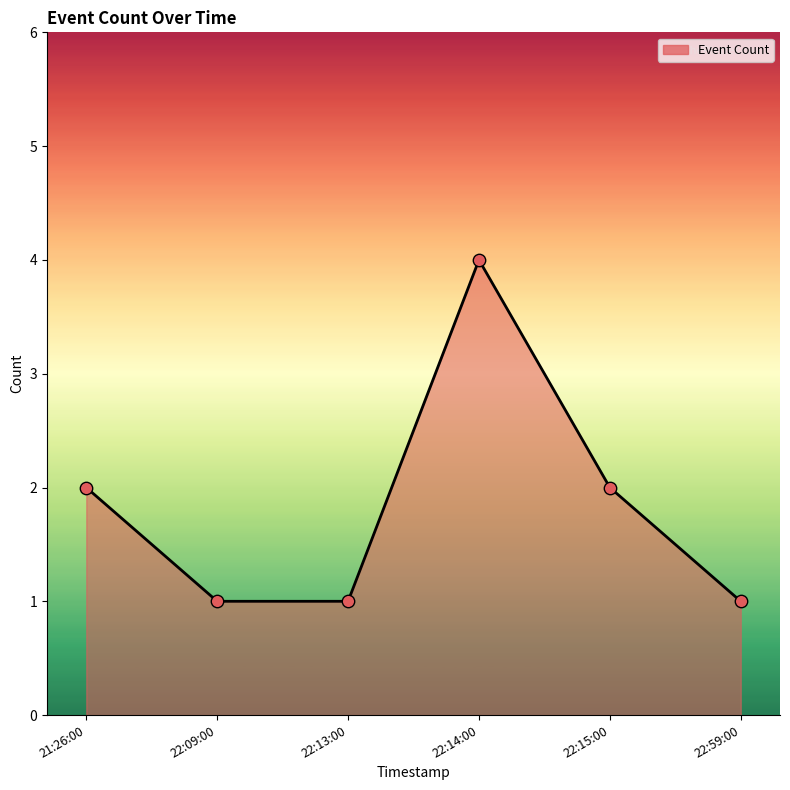

Approximately how many times larger is the value at 22:14:00 compared to 22:59:00?

4.0